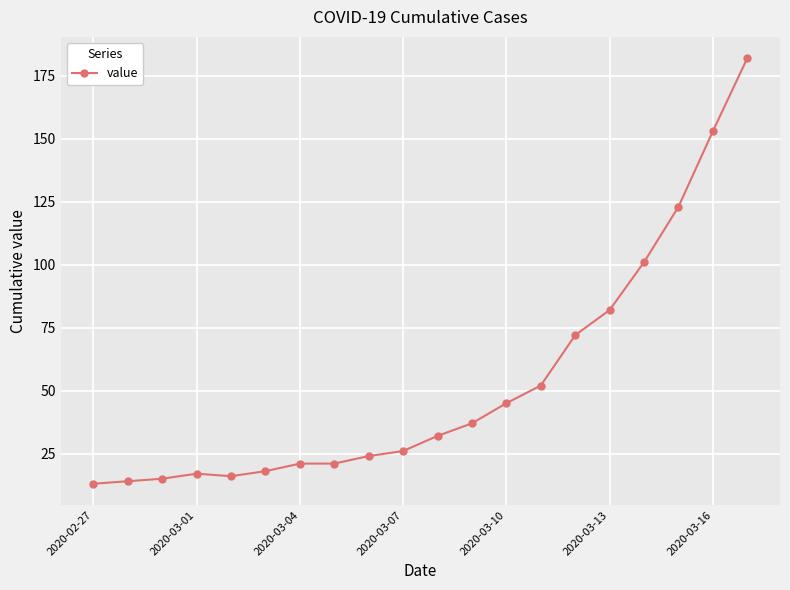

What is the sum of all values?

1064